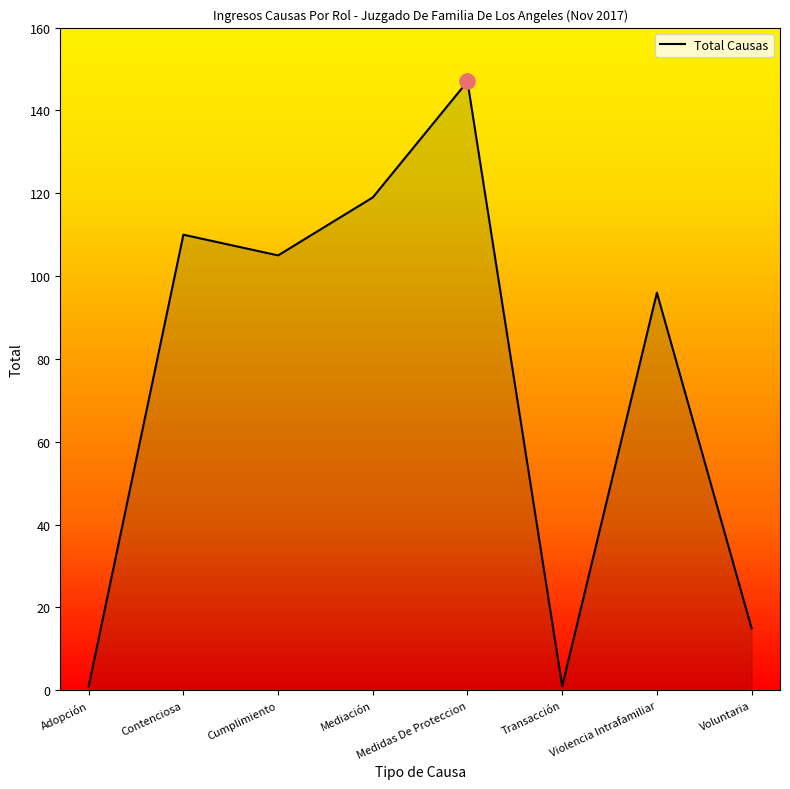

Approximately how many times larger is the value at Voluntaria compared to Violencia Intrafamiliar?

0.2